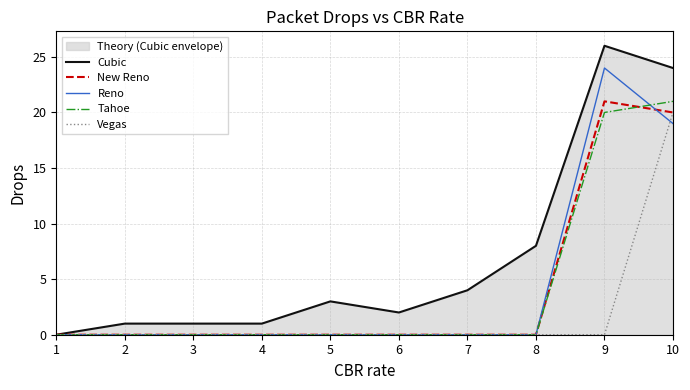

How many distinct data groups are displayed?

5